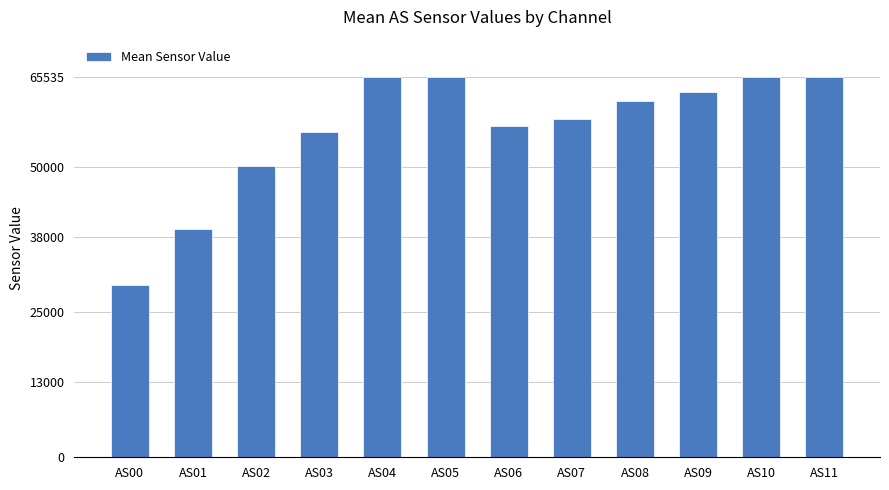

What is the maximum value shown in the chart?

65535.0